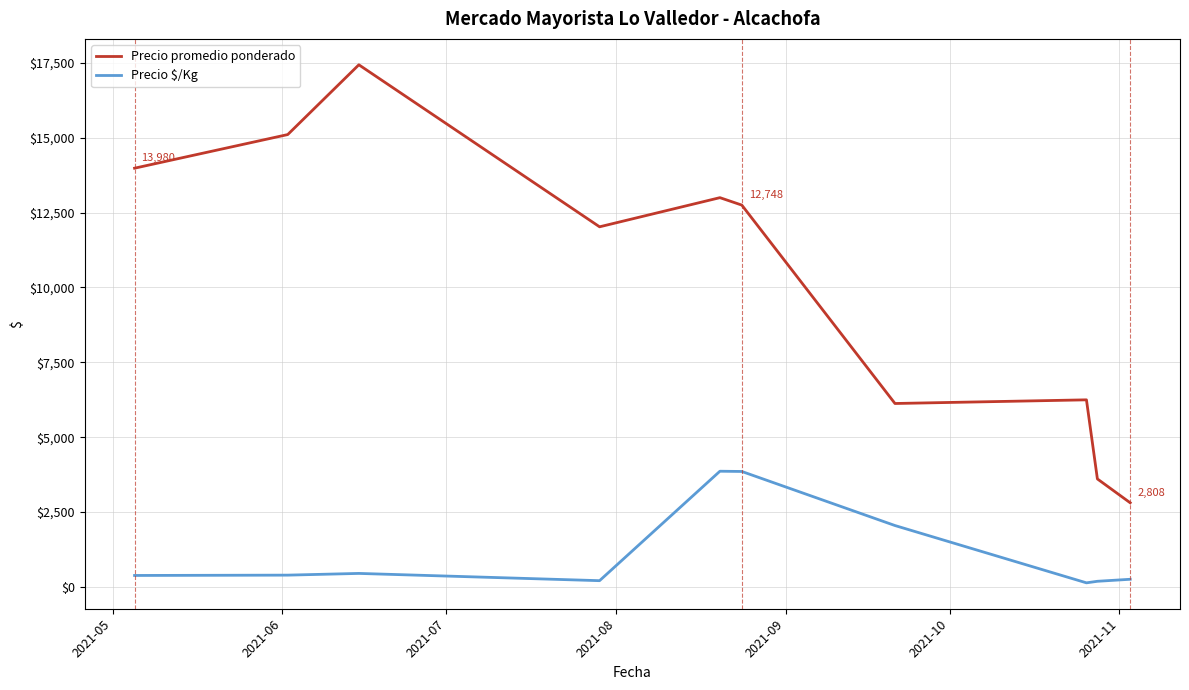

True or false: Precio $/Kg and Precio promedio ponderado cross at least once.

False